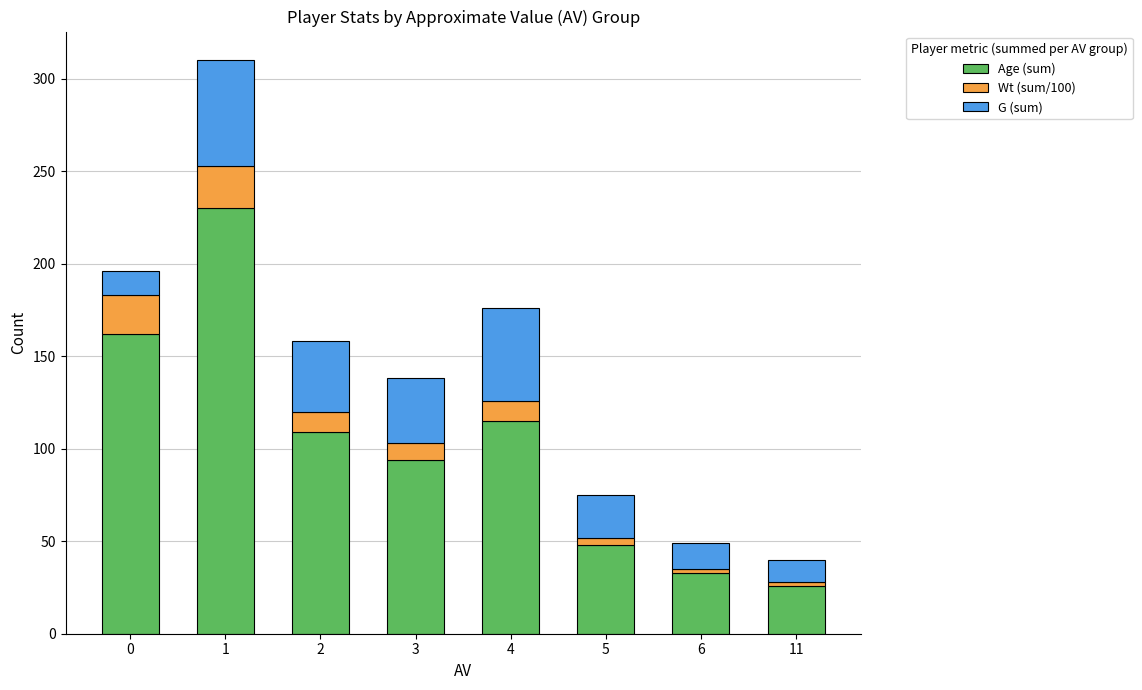

What is the difference between the maximum and minimum values in the Age (sum) series?

204